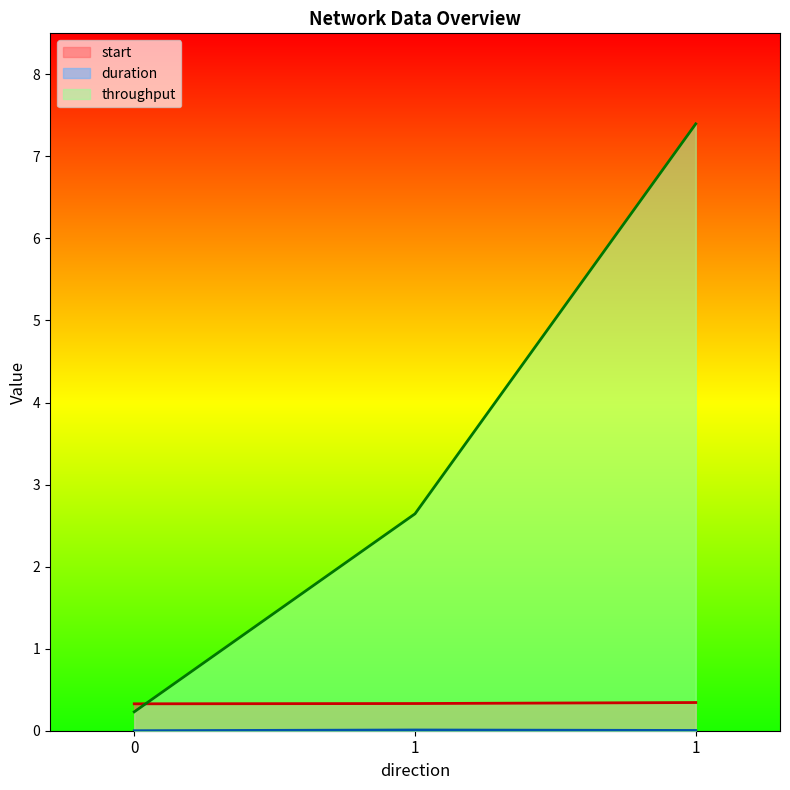

List the series in order of their peak value, lowest first.

duration, start, throughput